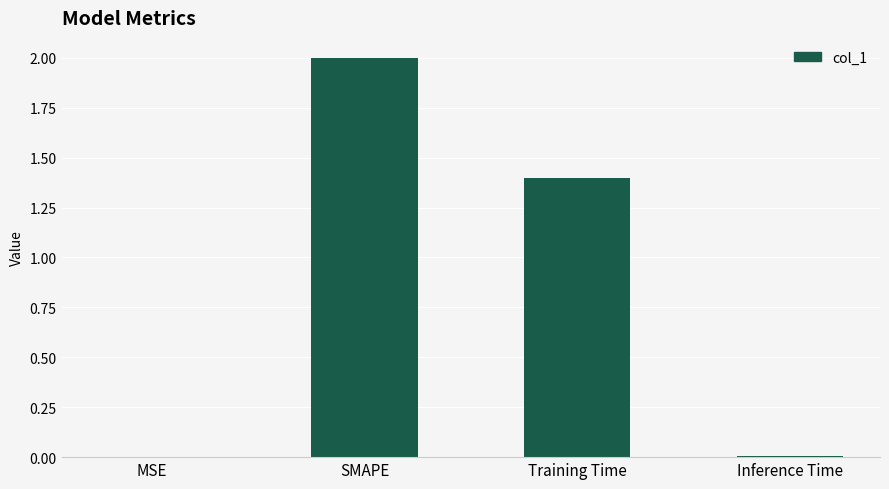

What is the sum of the values at Training Time and SMAPE?

3.4